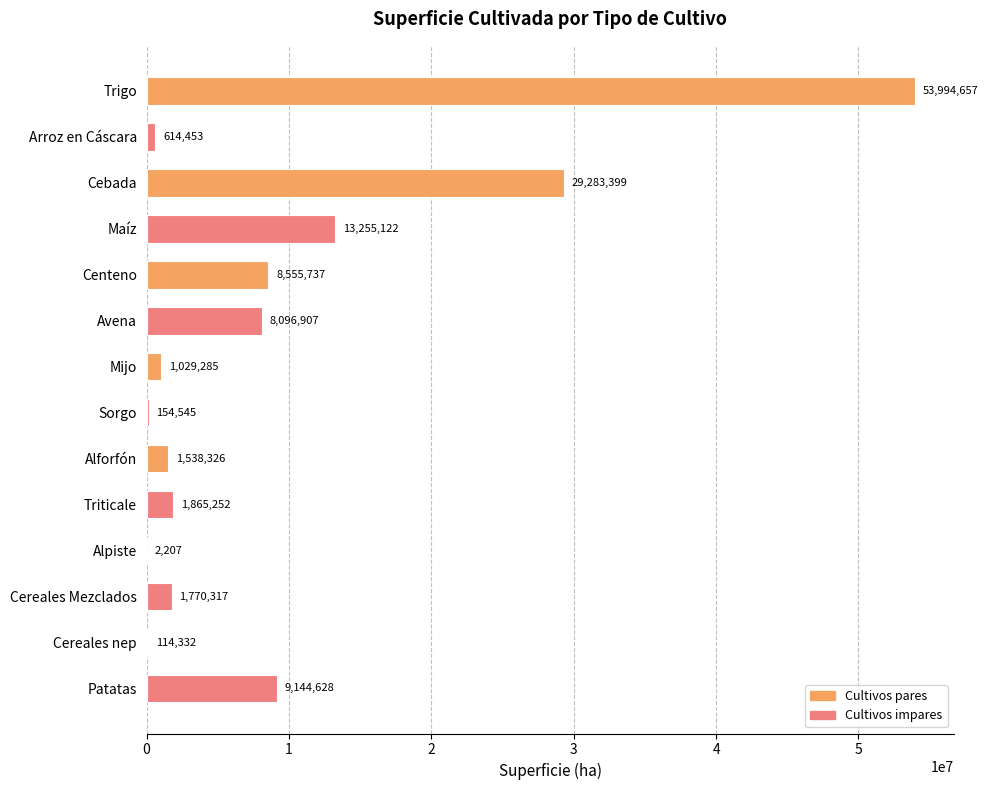

Reading top to bottom, list all the values displayed in this chart.

Trigo=53994657	Arroz en Cáscara=614453	Cebada=29283399	Maíz=13255122	Centeno=8555737	Avena=8096907	Mijo=1029285	Sorgo=154545	Alforfón=1538326	Triticale=1865252	Alpiste=2207	Cereales Mezclados=1770317	Cereales nep=114332	Patatas=9144628